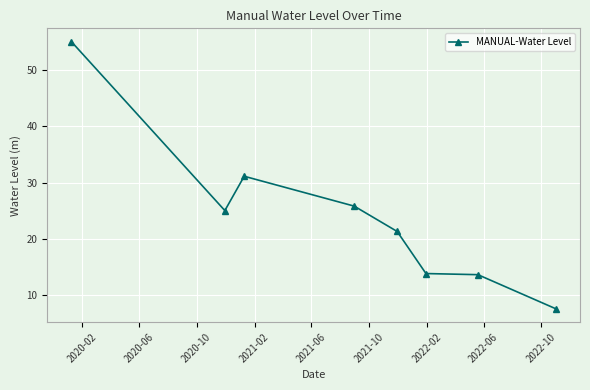

True or false: there are more than 0 points higher than both neighbors.

True